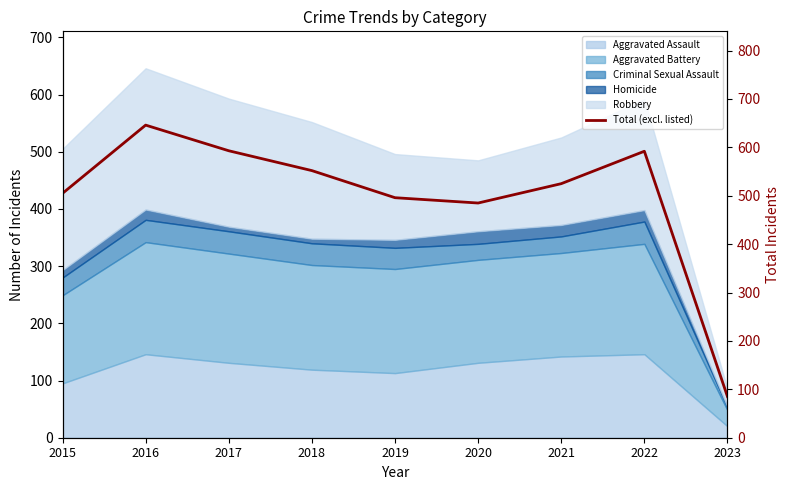

Reading left to right, extract all data points from this chart.

505	646	593	552	496	485	525	592	85